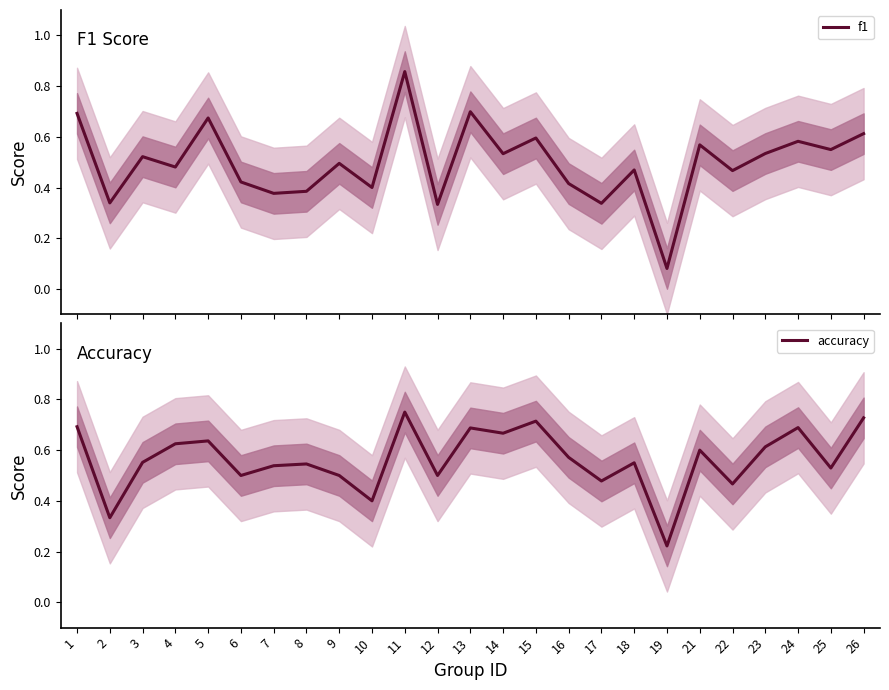

What is the smallest value displayed?

0.1